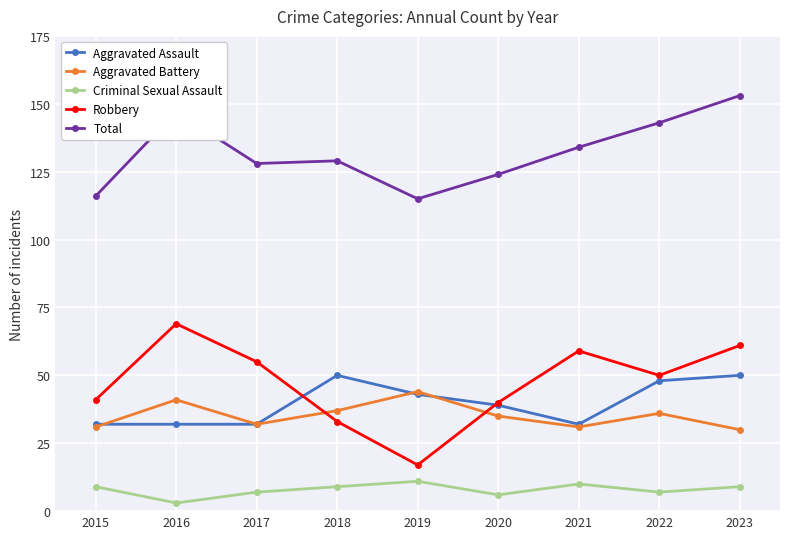

At 2023, list the series in order from smallest to largest.

Criminal Sexual Assault, Aggravated Battery, Aggravated Assault, Robbery, Total